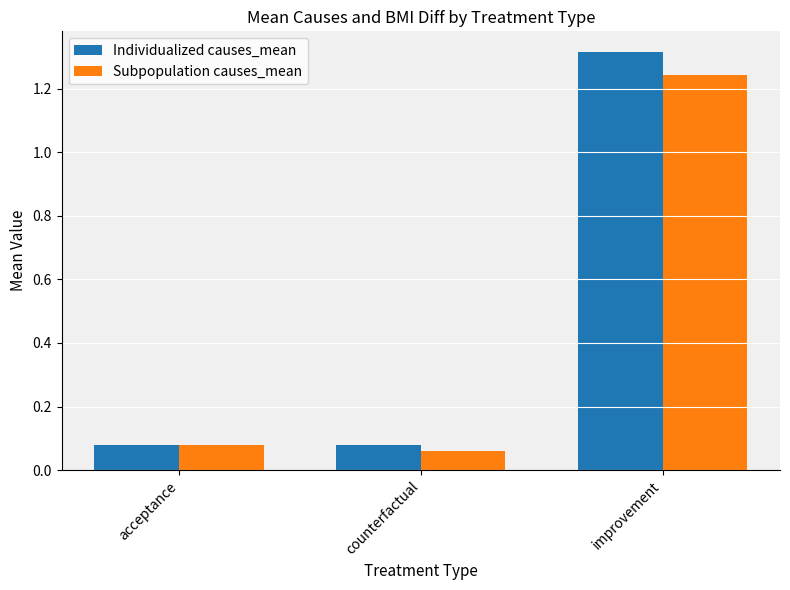

Which category has the lowest value in the Subpopulation causes_mean series?

counterfactual